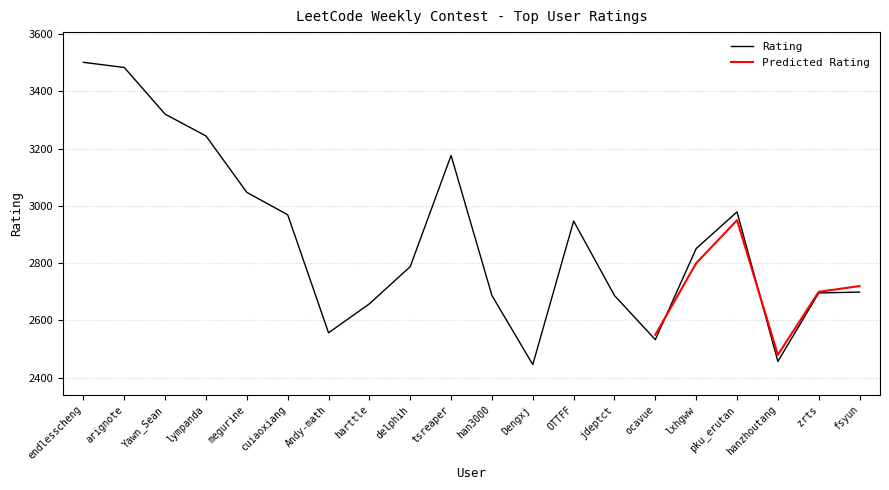

What is the average value?

2886